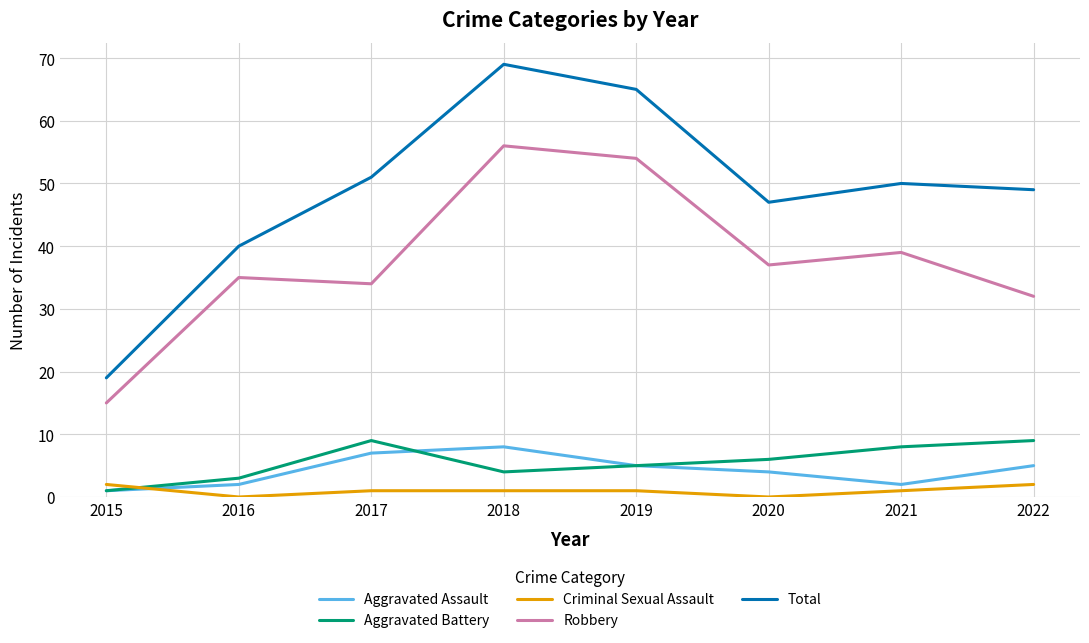

What is the spread (max minus min) of values at 2020?

47